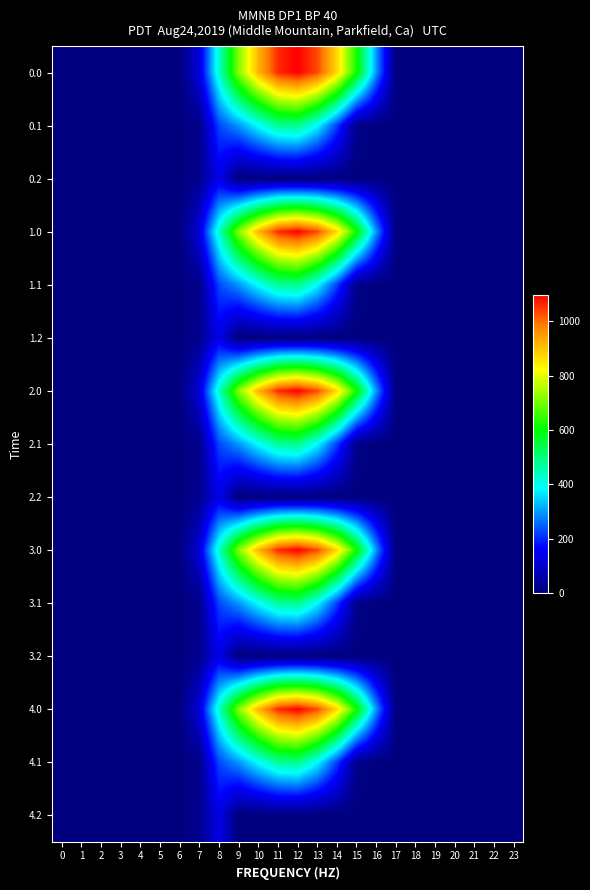

Reading left to right, extract all data points from this chart.

row_0: 0.0	0.0	0.0	0.0	0.0	0.0	0.0	120.6	430.3	716.9	916.2	1060.3	1096.7	1032.9	870.6	615.9	294.5	0.0	0.0	0.0	0.0	0.0	0.0	0.0
row_1: 0.0	0.0	0.0	0.0	0.0	0.0	0.0	17.7	227.5	295.9	388.1	471.7	485.4	382.7	219.2	17.3	0.0	0.0	0.0	0.0	0.0	0.0	0.0	0.0
row_2: 0.0	0.0	0.0	0.0	0.0	0.0	0.0	22.3	134.2	0.0	0.0	0.0	0.0	0.0	0.0	0.0	0.0	0.0	0.0	0.0	0.0	0.0	0.0	0.0
row_3: 0.0	0.0	0.0	0.0	0.0	0.0	0.0	120.6	430.3	716.9	916.2	1060.3	1096.7	1032.9	870.6	615.9	294.5	0.0	0.0	0.0	0.0	0.0	0.0	0.0
row_4: 0.0	0.0	0.0	0.0	0.0	0.0	0.0	17.7	227.5	295.9	388.1	471.7	485.4	382.7	219.2	17.3	0.0	0.0	0.0	0.0	0.0	0.0	0.0	0.0
row_5: 0.0	0.0	0.0	0.0	0.0	0.0	0.0	22.3	134.2	0.0	0.0	0.0	0.0	0.0	0.0	0.0	0.0	0.0	0.0	0.0	0.0	0.0	0.0	0.0
row_6: 0.0	0.0	0.0	0.0	0.0	0.0	0.0	120.6	430.3	716.9	916.2	1060.3	1096.7	1032.9	870.6	615.9	294.5	0.0	0.0	0.0	0.0	0.0	0.0	0.0
row_7: 0.0	0.0	0.0	0.0	0.0	0.0	0.0	17.7	227.5	295.9	388.1	471.7	485.4	382.7	219.2	17.3	0.0	0.0	0.0	0.0	0.0	0.0	0.0	0.0
row_8: 0.0	0.0	0.0	0.0	0.0	0.0	0.0	22.3	134.2	0.0	0.0	0.0	0.0	0.0	0.0	0.0	0.0	0.0	0.0	0.0	0.0	0.0	0.0	0.0
row_9: 0.0	0.0	0.0	0.0	0.0	0.0	0.0	120.6	430.3	716.9	916.2	1060.3	1096.7	1032.9	870.6	615.9	294.5	0.0	0.0	0.0	0.0	0.0	0.0	0.0
row_10: 0.0	0.0	0.0	0.0	0.0	0.0	0.0	17.7	227.5	295.9	388.1	471.7	485.4	382.7	219.2	17.3	0.0	0.0	0.0	0.0	0.0	0.0	0.0	0.0
row_11: 0.0	0.0	0.0	0.0	0.0	0.0	0.0	22.3	134.2	0.0	0.0	0.0	0.0	0.0	0.0	0.0	0.0	0.0	0.0	0.0	0.0	0.0	0.0	0.0
row_12: 0.0	0.0	0.0	0.0	0.0	0.0	0.0	120.6	430.3	716.9	916.2	1060.3	1096.7	1032.9	870.6	615.9	294.5	0.0	0.0	0.0	0.0	0.0	0.0	0.0
row_13: 0.0	0.0	0.0	0.0	0.0	0.0	0.0	17.7	227.5	295.9	388.1	471.7	485.4	382.7	219.2	17.3	0.0	0.0	0.0	0.0	0.0	0.0	0.0	0.0
row_14: 0.0	0.0	0.0	0.0	0.0	0.0	0.0	22.3	134.2	0.0	0.0	0.0	0.0	0.0	0.0	0.0	0.0	0.0	0.0	0.0	0.0	0.0	0.0	0.0